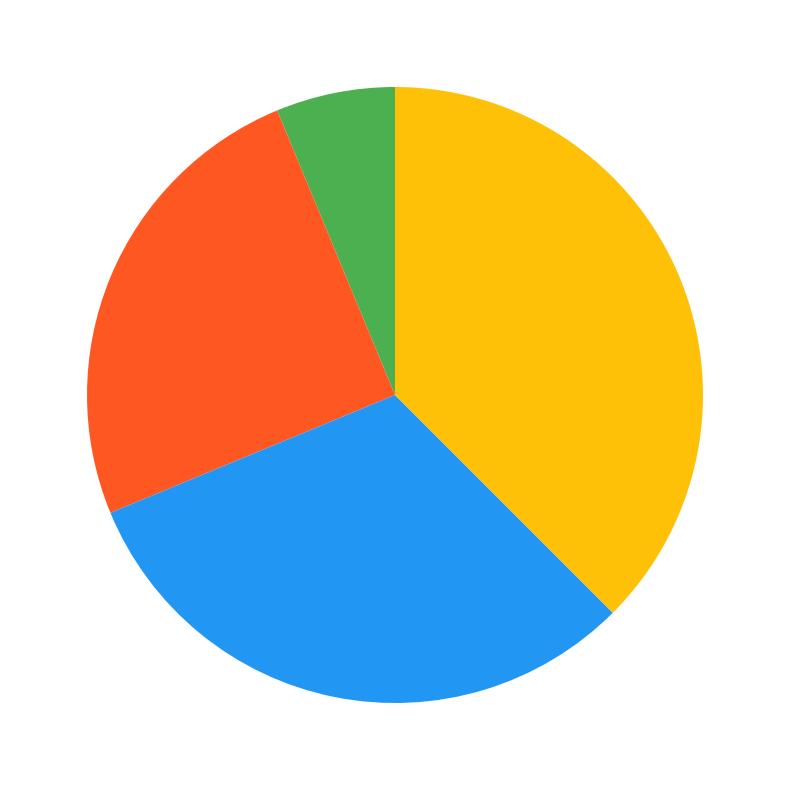

Does any single category account for the majority?

No